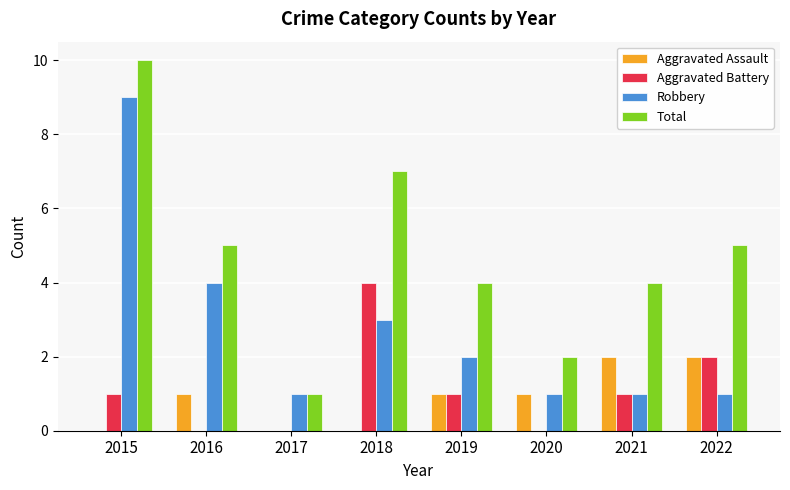

What is the average value of the Robbery series?

3